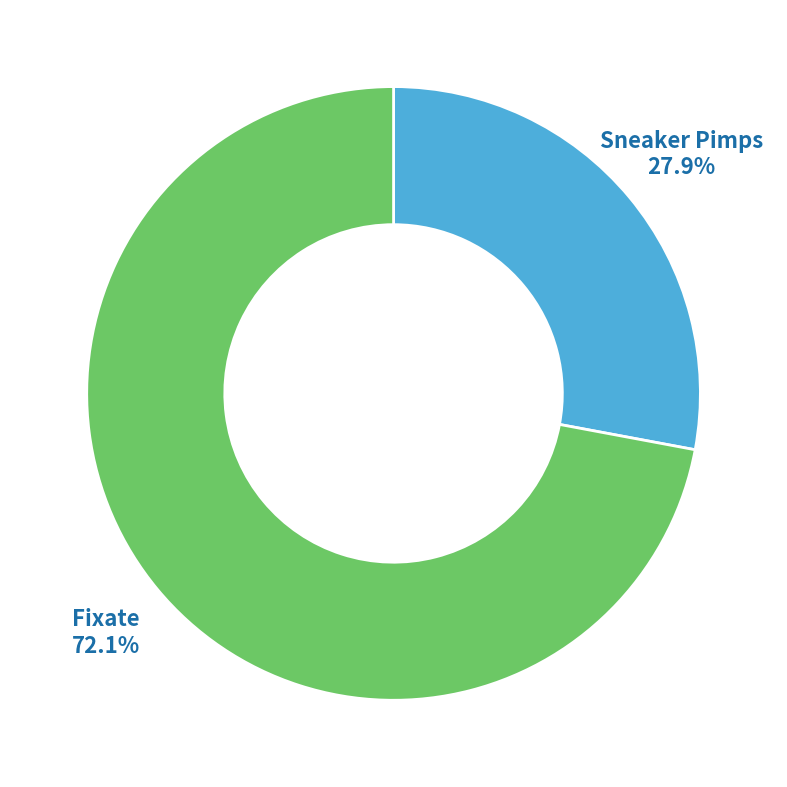

Combined, what portion of the pie is Fixate and Sneaker Pimps?

100.0%